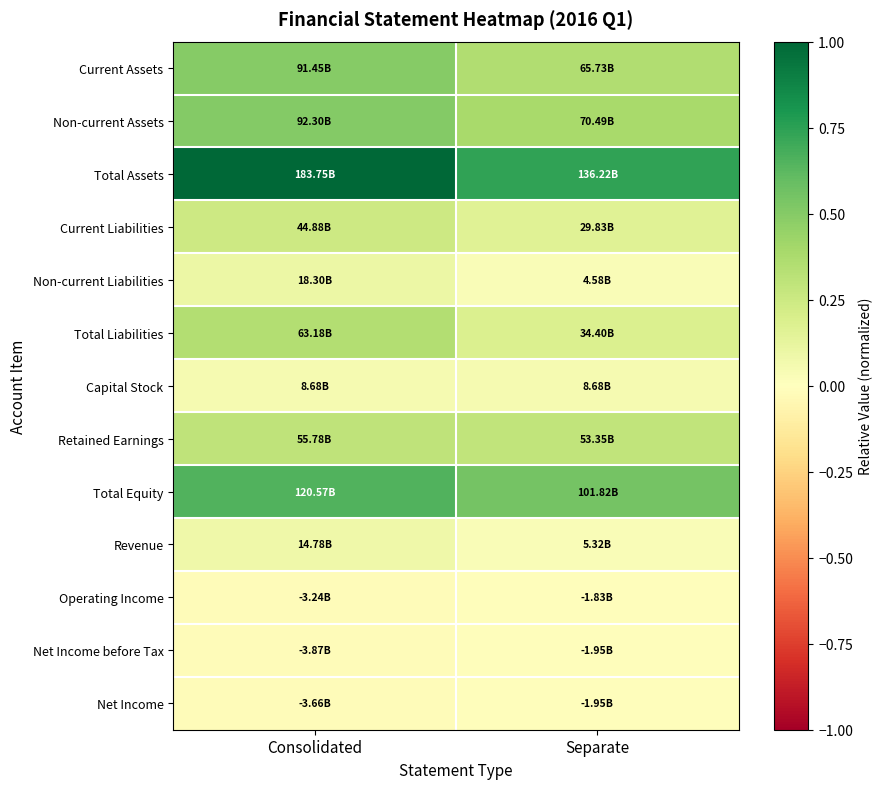

Between Consolidated and Separate, which series saw the biggest shift?

Total Assets